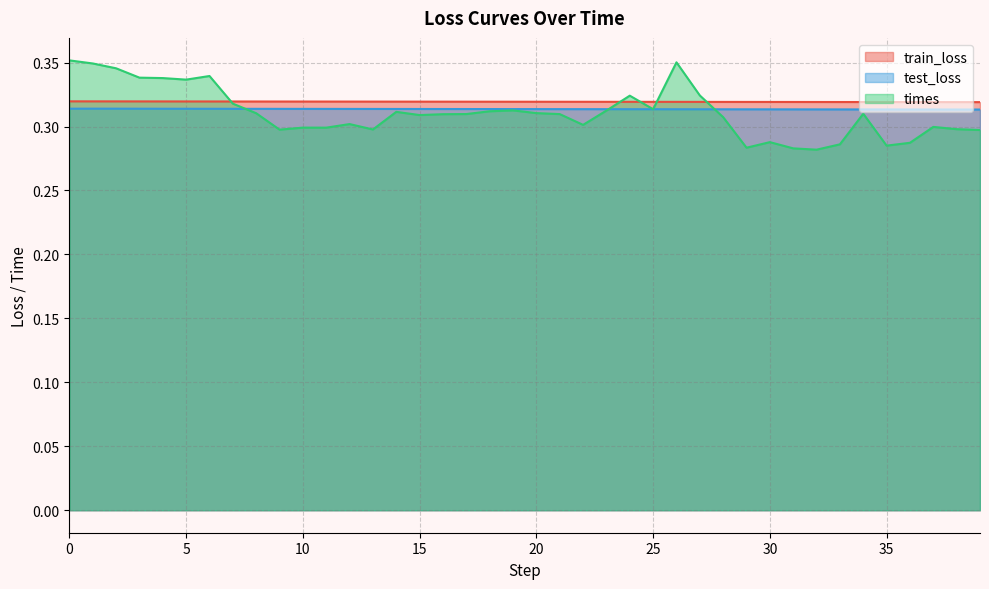

Reading left to right, extract all data points from this chart.

train_loss: 0.3	0.3	0.3	0.3	0.3	0.3	0.3	0.3	0.3	0.3	0.3	0.3	0.3	0.3	0.3	0.3	0.3	0.3	0.3	0.3	0.3	0.3	0.3	0.3	0.3	0.3	0.3	0.3	0.3	0.3	0.3	0.3	0.3	0.3	0.3	0.3	0.3	0.3	0.3	0.3
test_loss: 0.3	0.3	0.3	0.3	0.3	0.3	0.3	0.3	0.3	0.3	0.3	0.3	0.3	0.3	0.3	0.3	0.3	0.3	0.3	0.3	0.3	0.3	0.3	0.3	0.3	0.3	0.3	0.3	0.3	0.3	0.3	0.3	0.3	0.3	0.3	0.3	0.3	0.3	0.3	0.3
times: 0.4	0.3	0.3	0.3	0.3	0.3	0.3	0.3	0.3	0.3	0.3	0.3	0.3	0.3	0.3	0.3	0.3	0.3	0.3	0.3	0.3	0.3	0.3	0.3	0.3	0.3	0.4	0.3	0.3	0.3	0.3	0.3	0.3	0.3	0.3	0.3	0.3	0.3	0.3	0.3